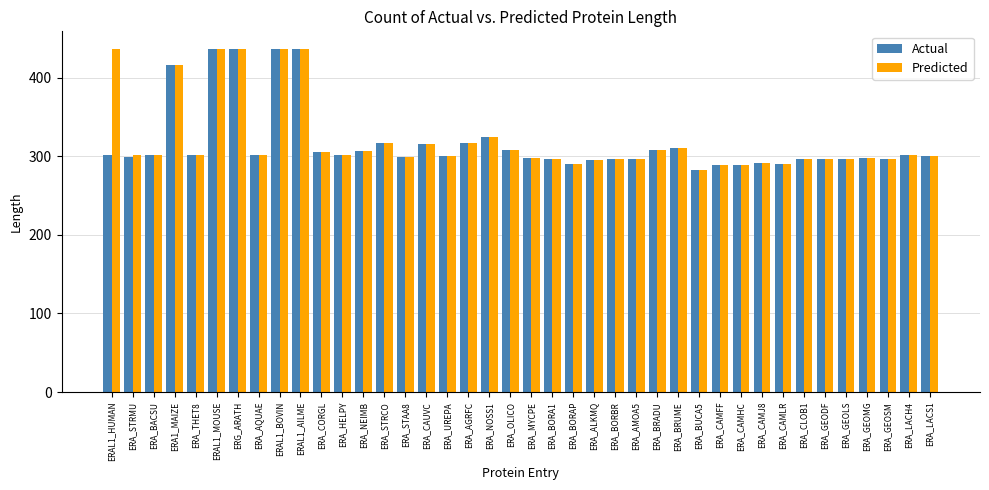

What is the average value of the Actual series?

317